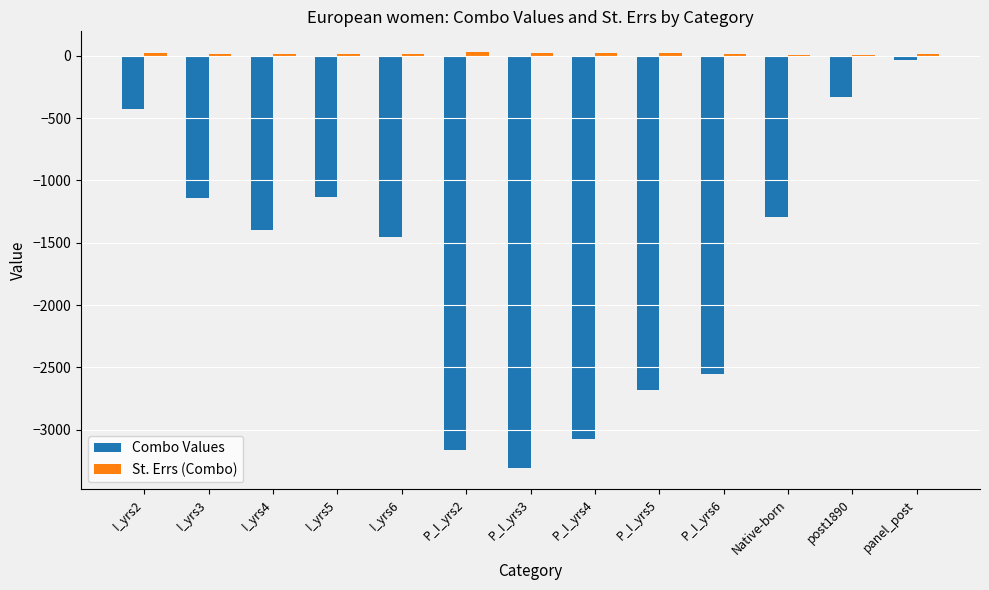

Which category has the highest value in the Combo Values series?

panel_post